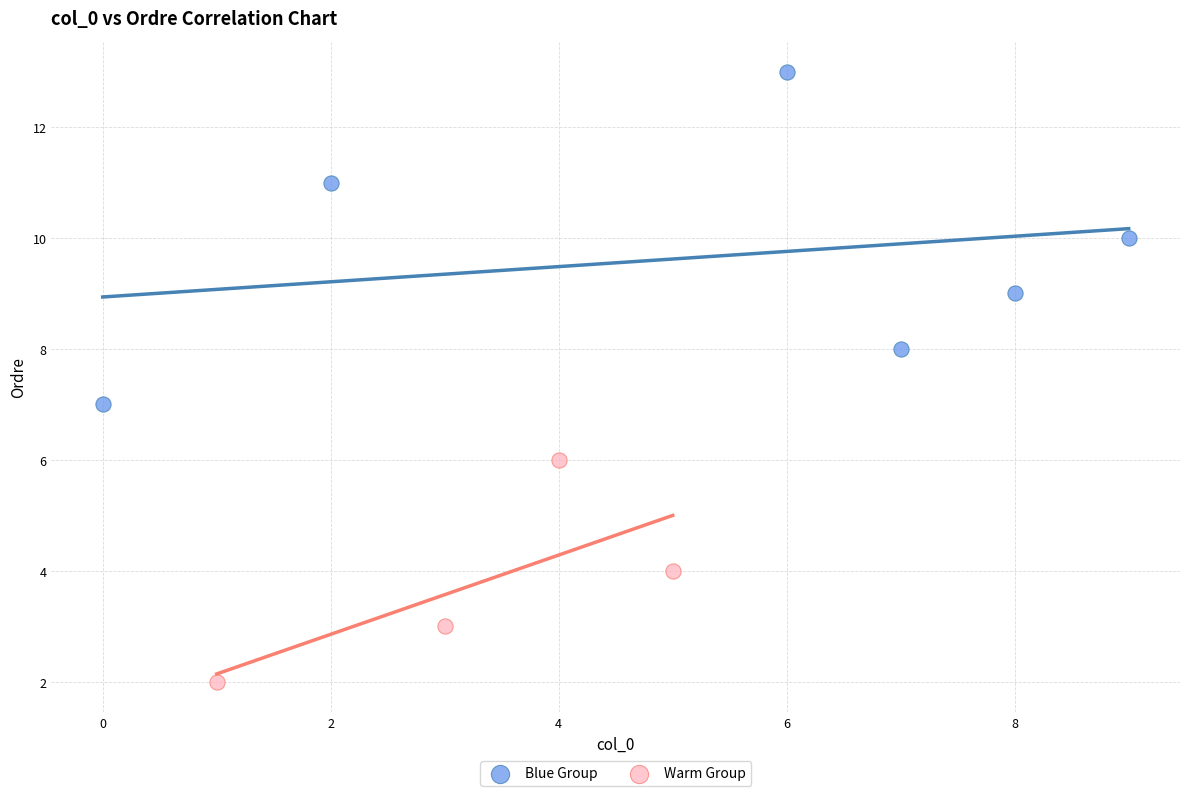

Which series contains the highest Y value?

Blue Group